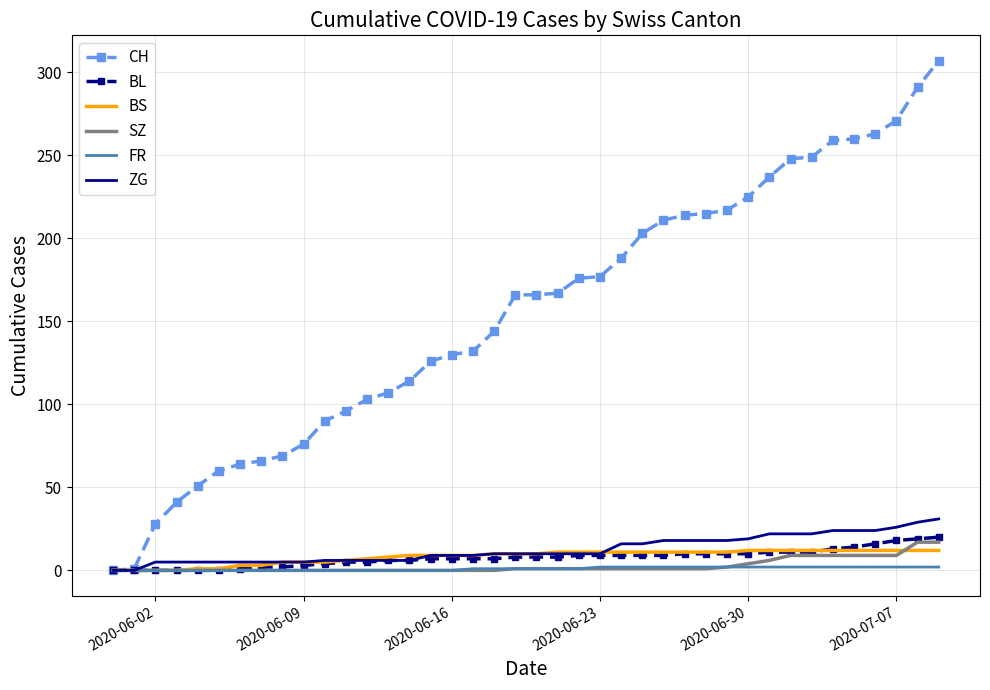

Which series has the largest range (max minus min)?

CH